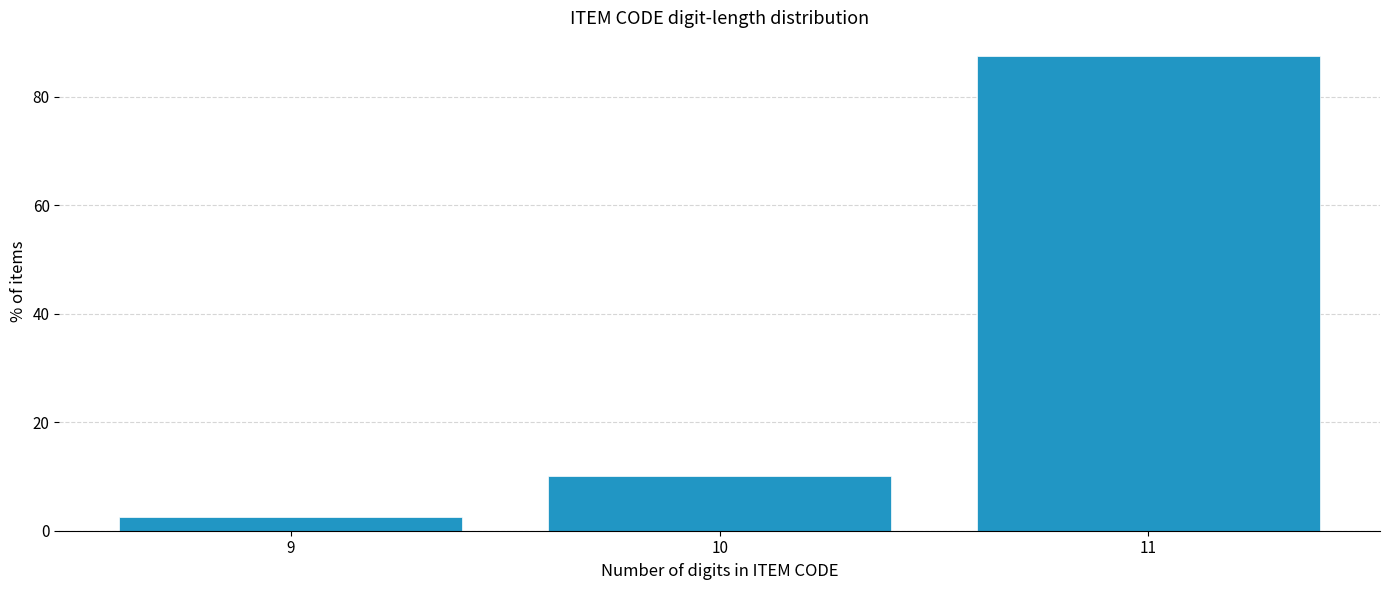

Reading right to left, what are all the values shown in this chart?

11=87.5	10=10.0	9=2.5